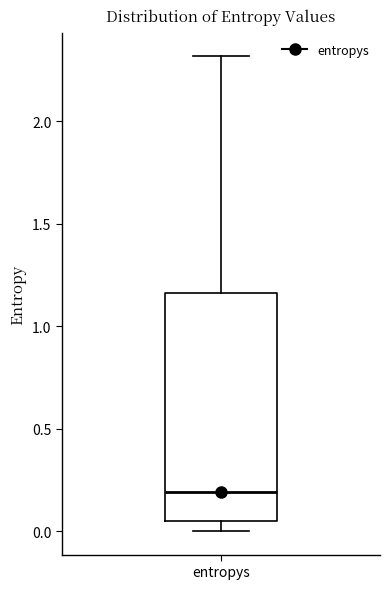

Transcribe this box plot: give where the median line is, the range the box spans, and where the two whiskers end, as read against the y-axis. The values are not printed on the chart, so give them approximately, as read against the axis.

median 0.20, box 0.05 to 1.15, whiskers 0.00 to 2.30